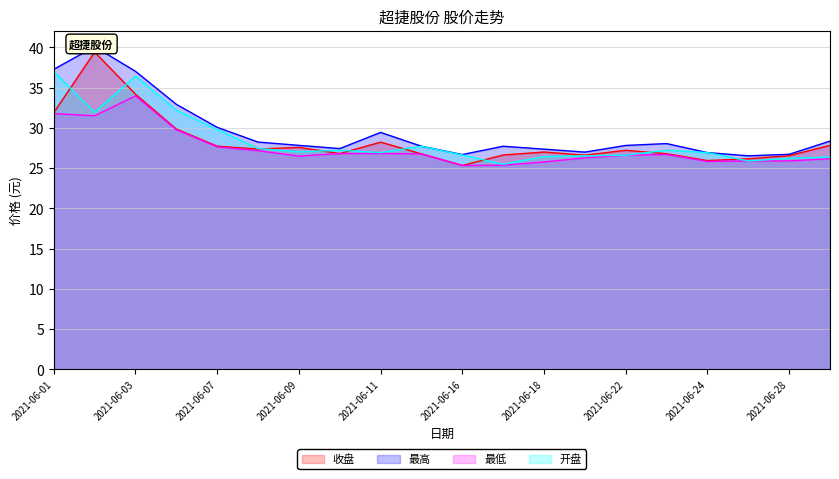

Which series has the largest range (max minus min)?

收盘